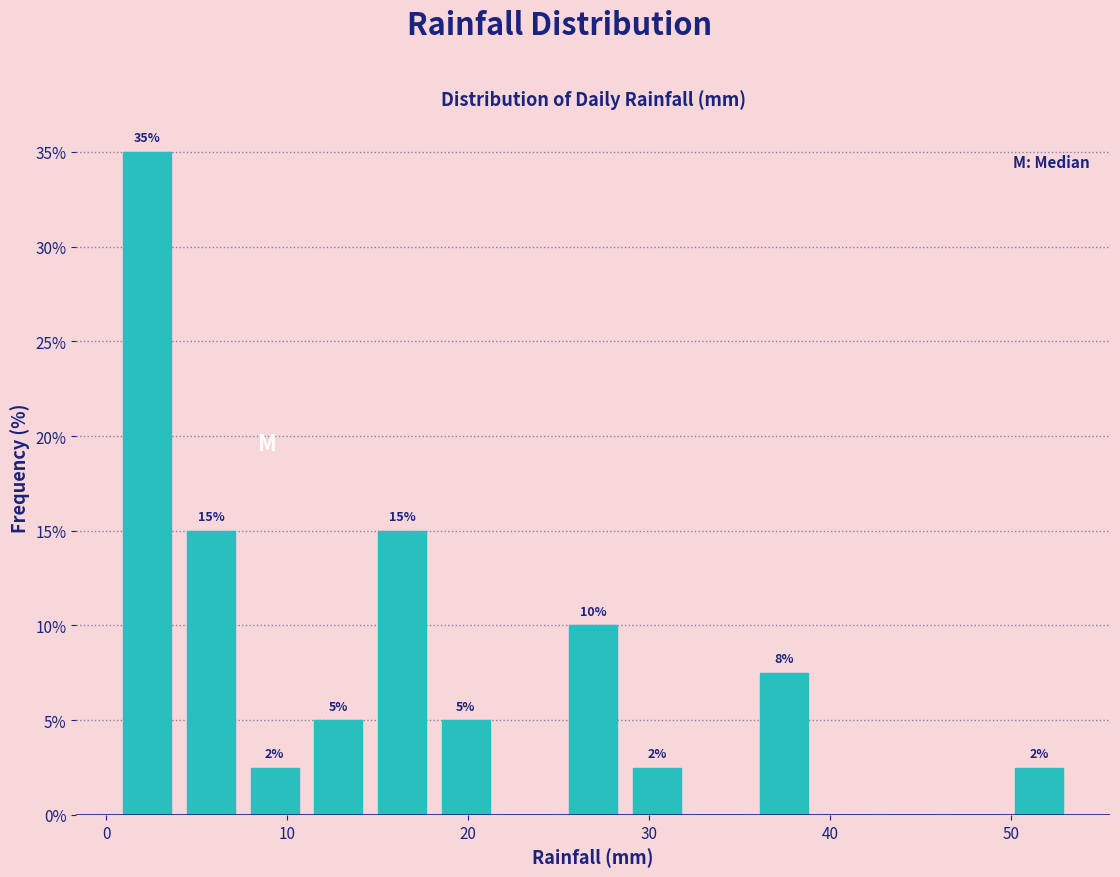

Around what value on the x-axis is the tallest bar? Give the approximate position of its centre, as read against the axis.

2